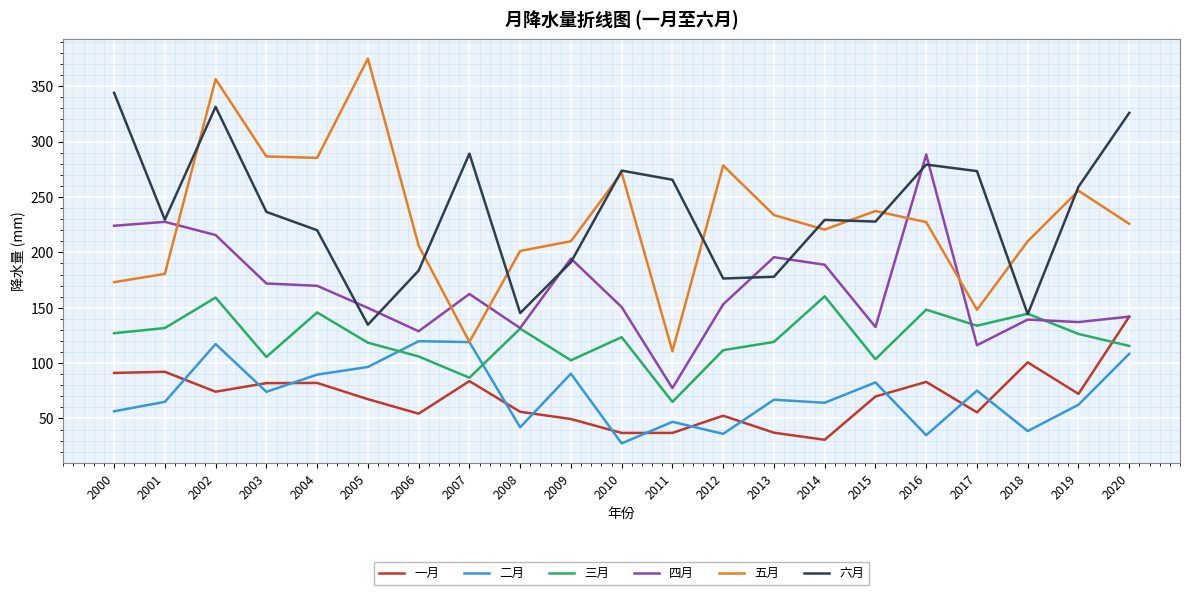

True or false: 四月 has more than 2 interior local peaks.

True